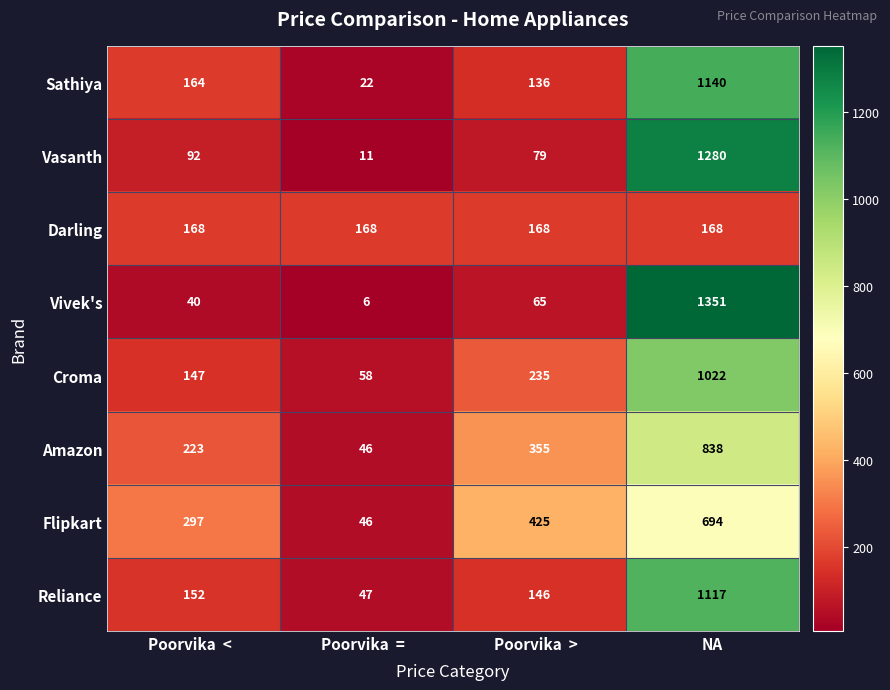

Count the Flipkart values in the range 297 to 694.

3